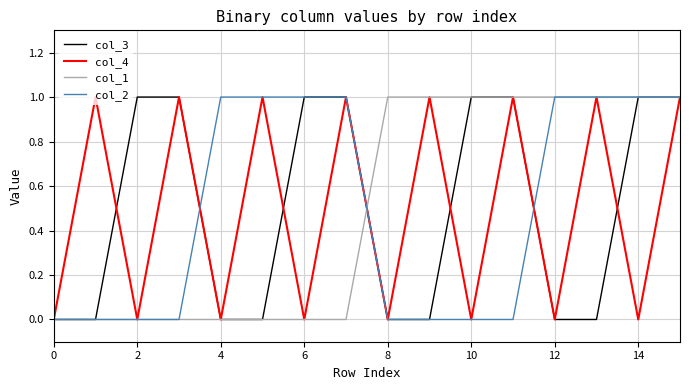

How many lines are shown in the chart?

4